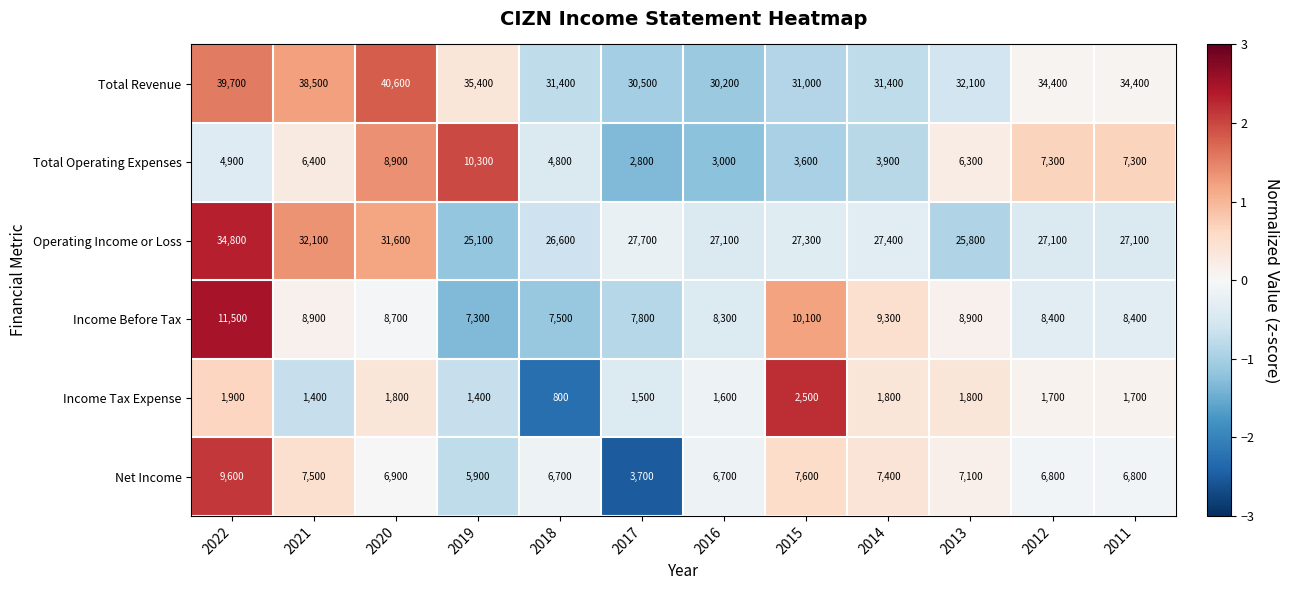

What is the difference between the Income Tax Expense values at 2017 and 2014?

300